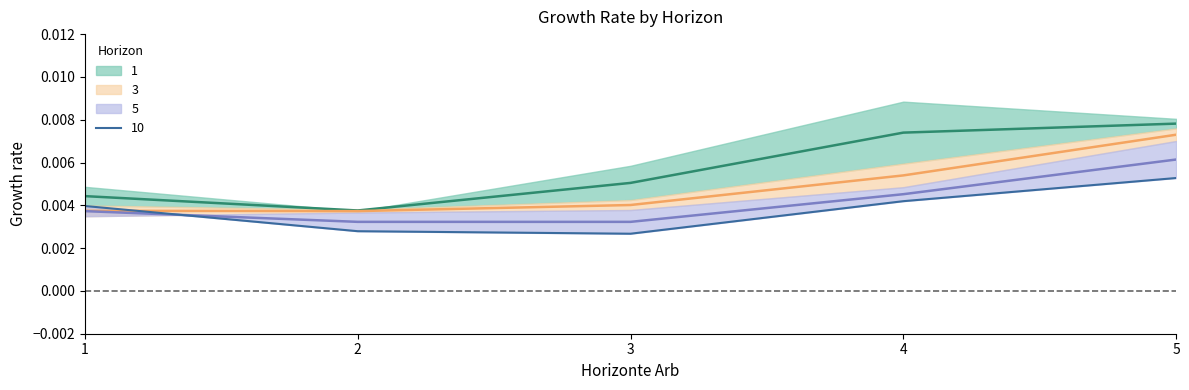

The 3 series shows 0.0 at 2. True or false?

False